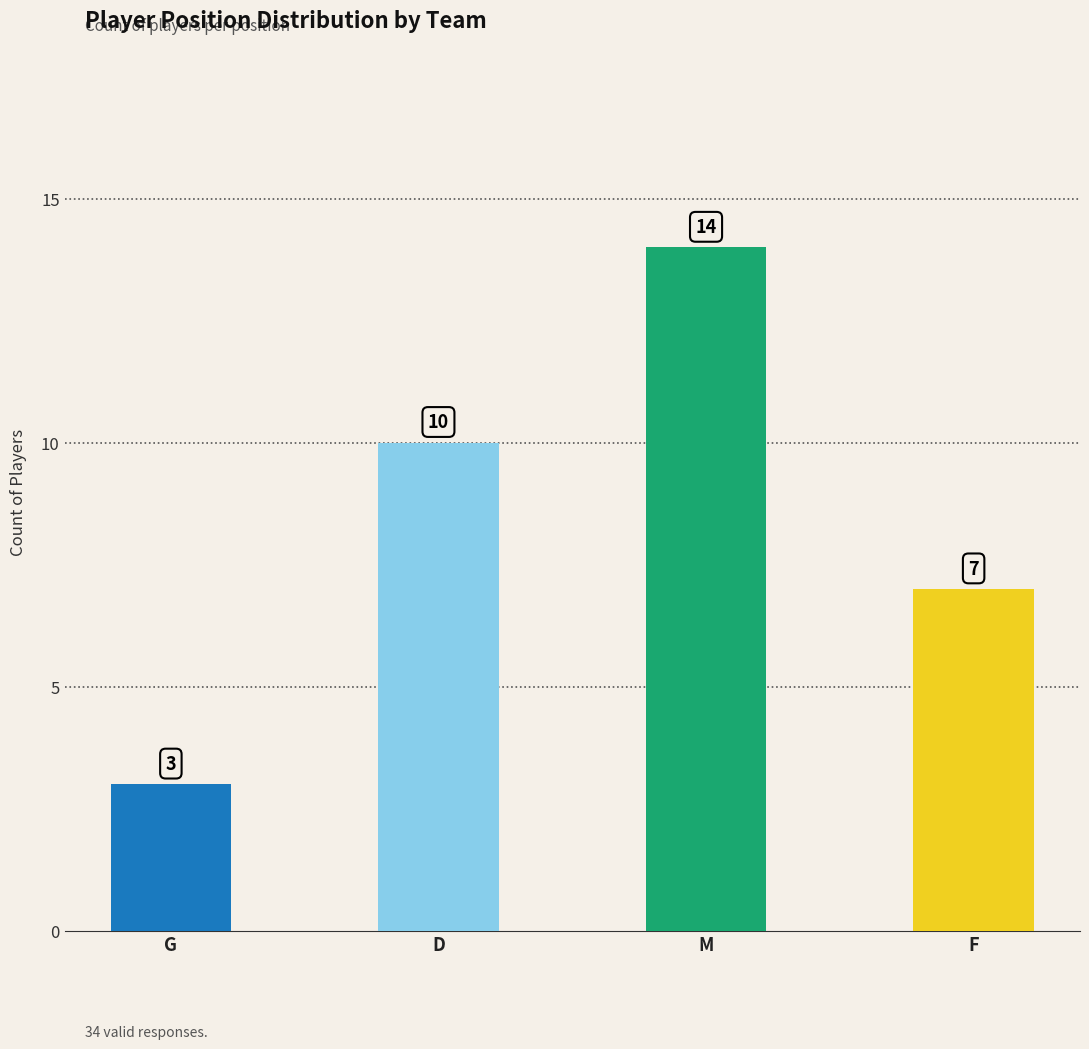

What is the sum of all values?

34